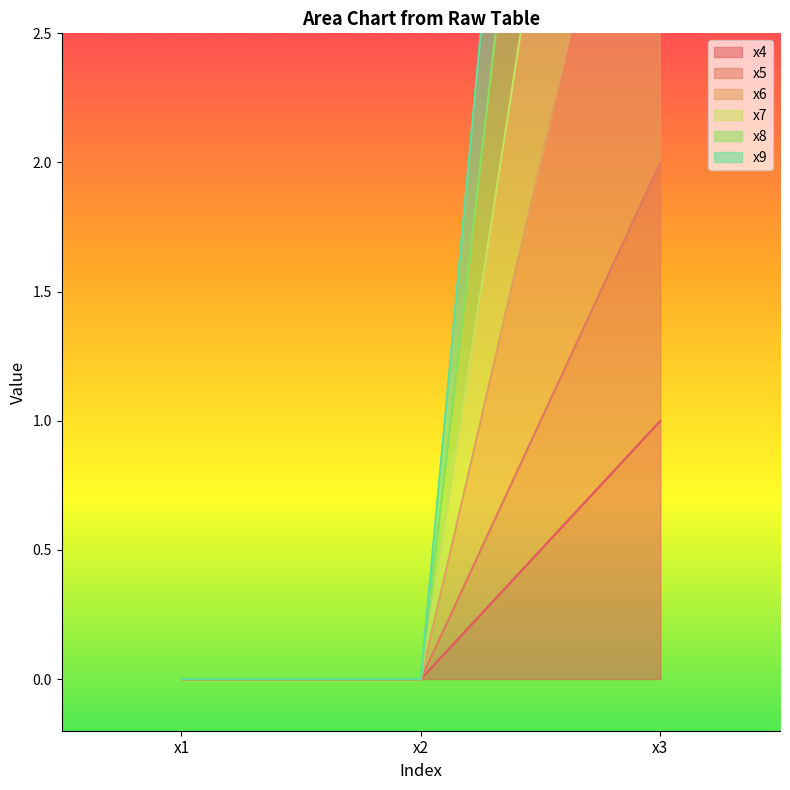

At which label does x9 reach its peak?

x3